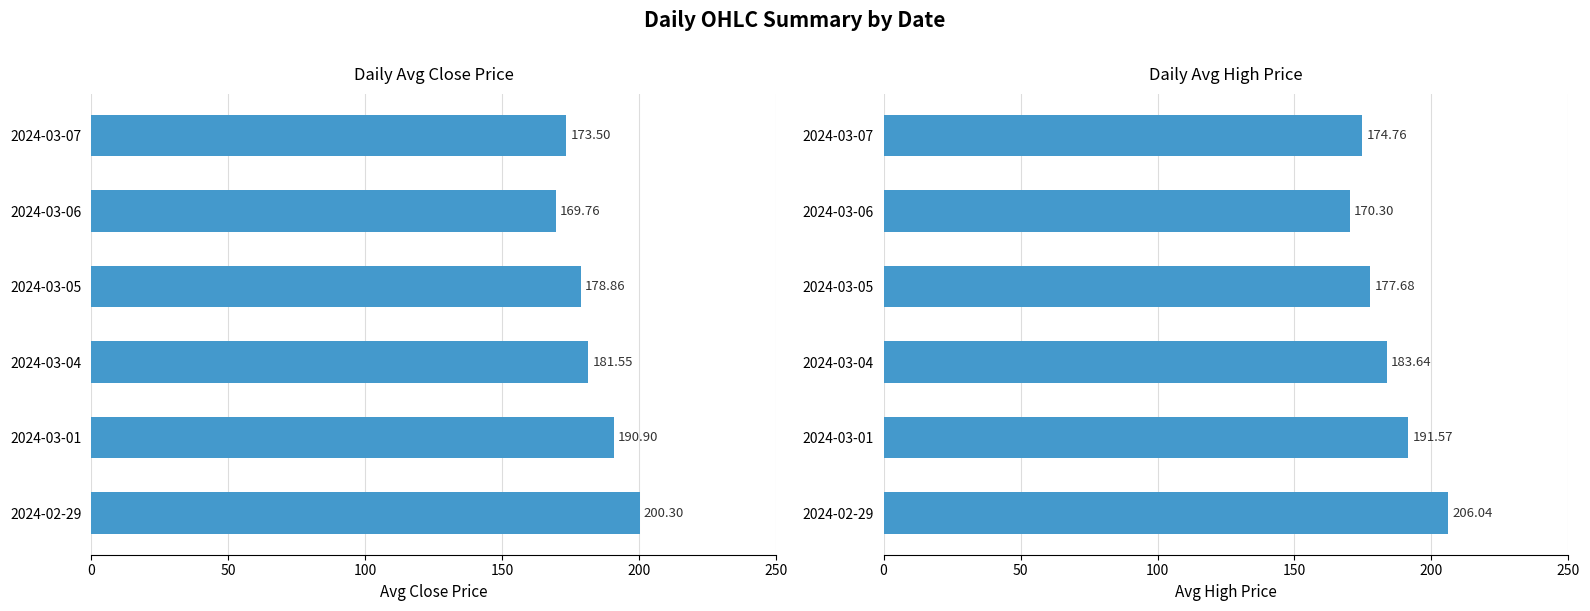

Rank the series by their average value, from highest to lowest.

Avg High, Avg Close